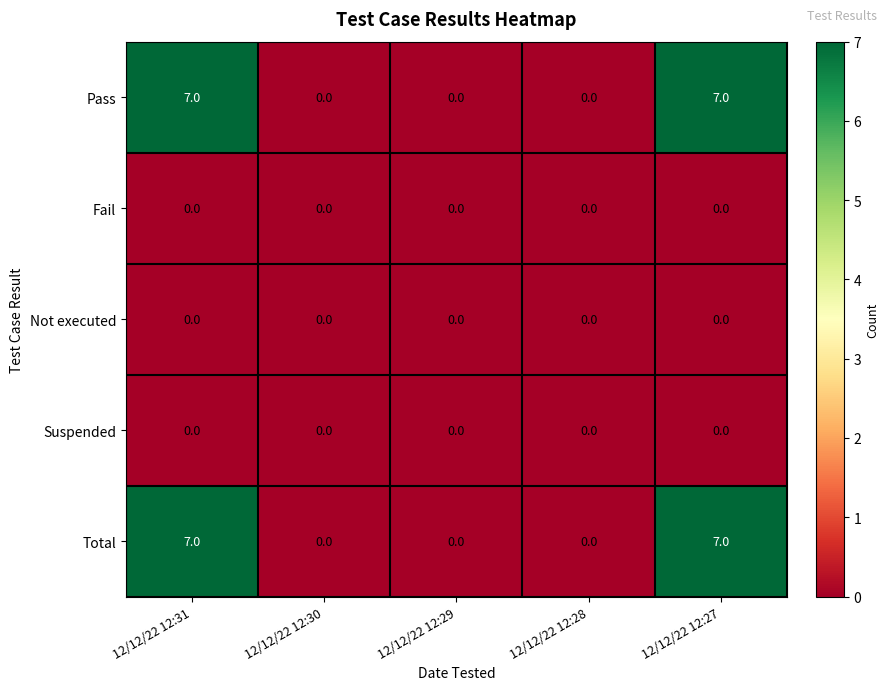

What is the total value across all series at 12/12/22 12:27?

14